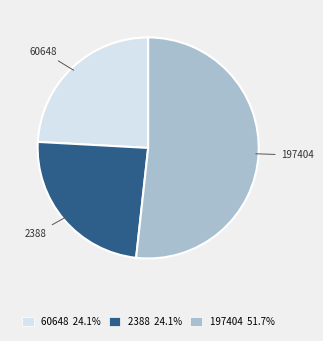

Which category has the biggest portion of the pie?

197404